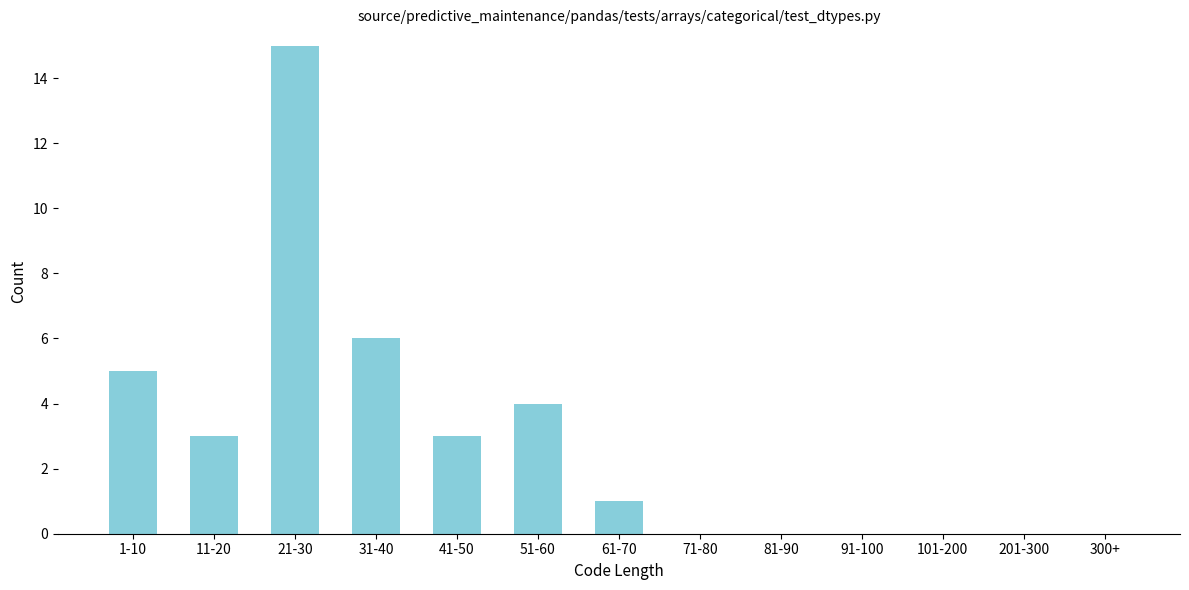

Reading right to left, what are all the values shown in this chart?

300+=0	201-300=0	101-200=0	91-100=0	81-90=0	71-80=0	61-70=1	51-60=4	41-50=3	31-40=6	21-30=15	11-20=3	1-10=5